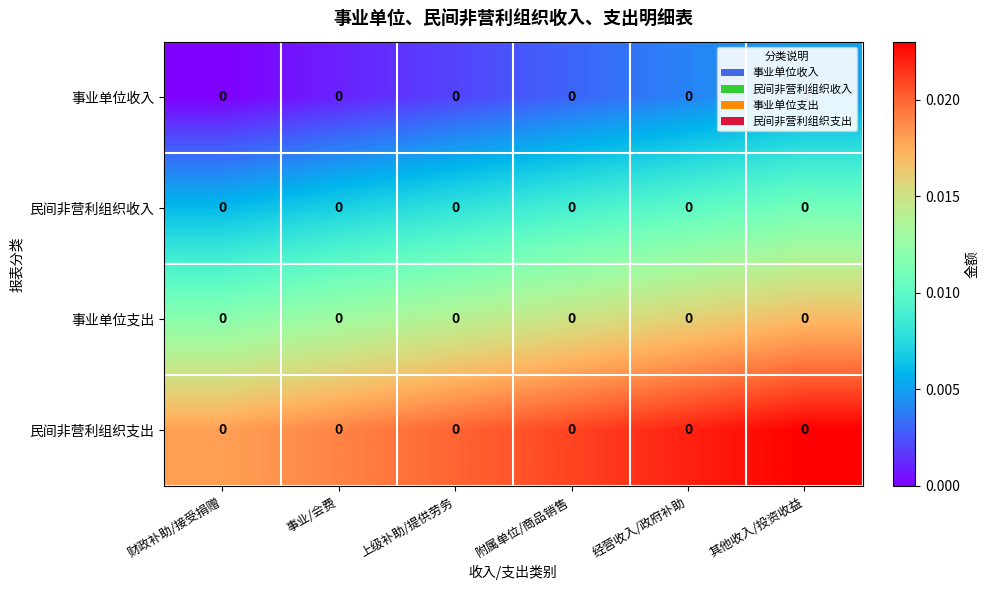

At which label is 民间非营利组织支出 closest to 0?

财政补助/接受捐赠